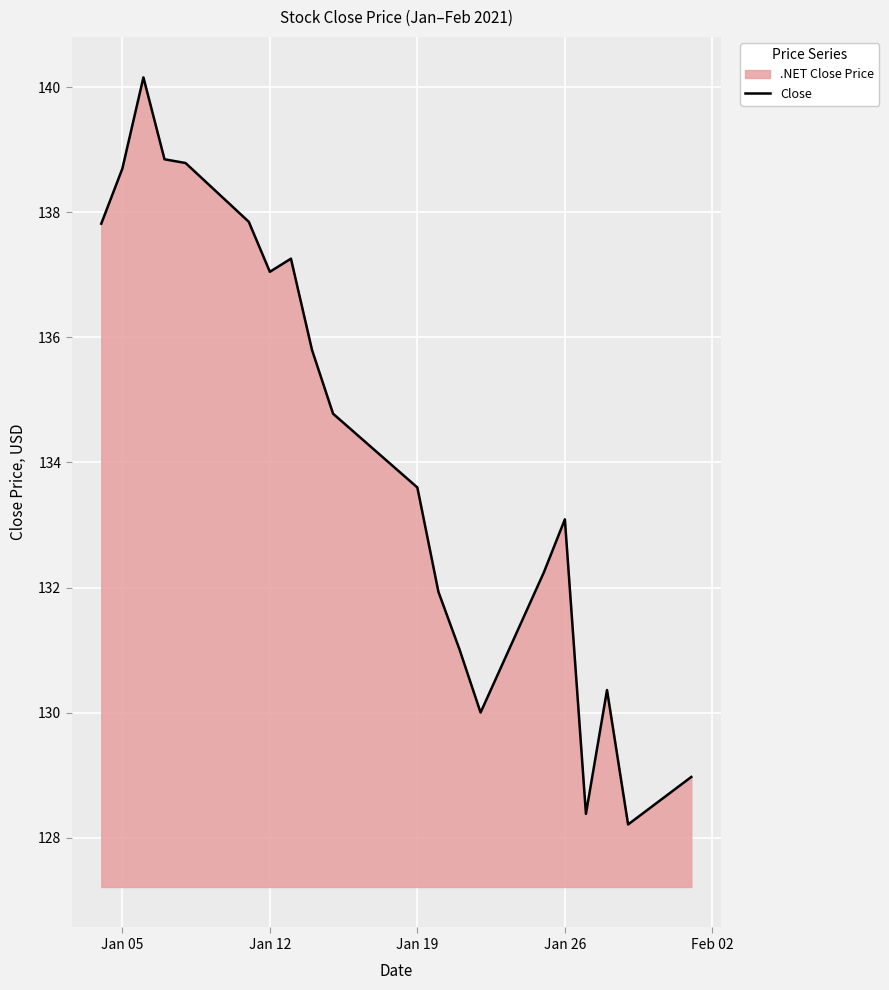

True or false: the data shows 81.9 at Jan 12.

False